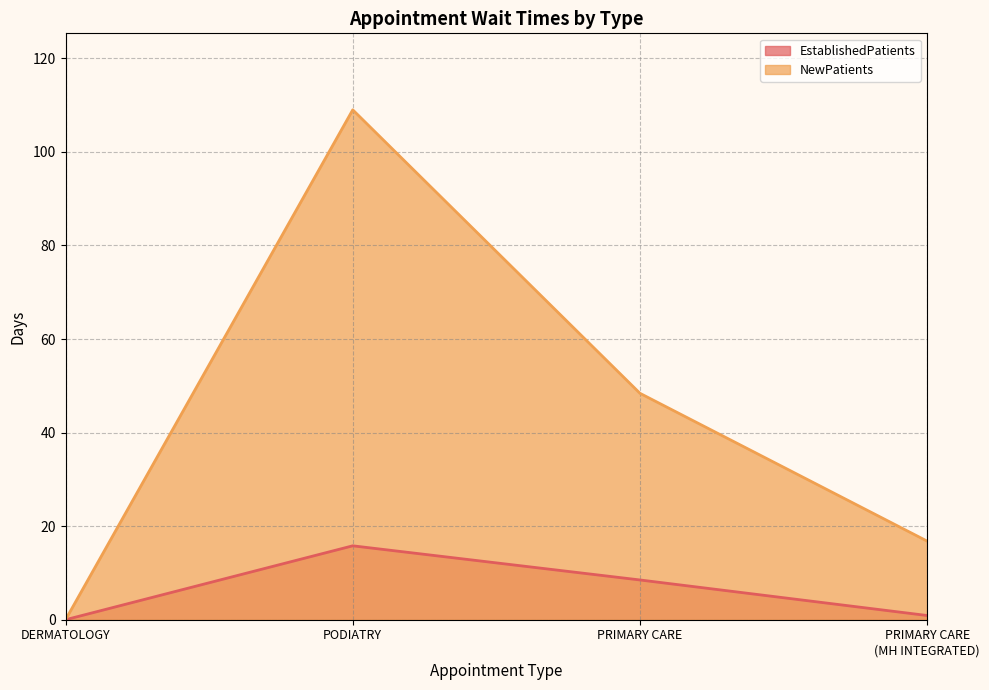

Count the number of data series in this chart.

2